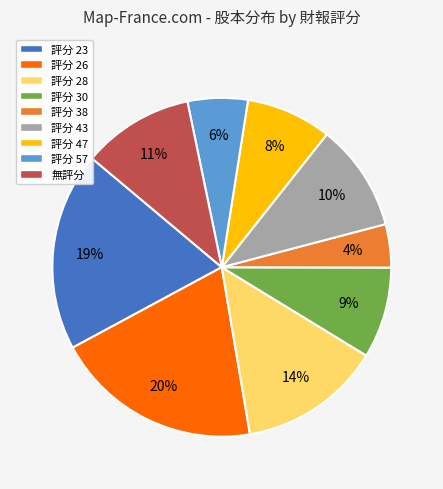

To the nearest percent, what is the combined percentage of 評分 30 and 評分 43?

19%